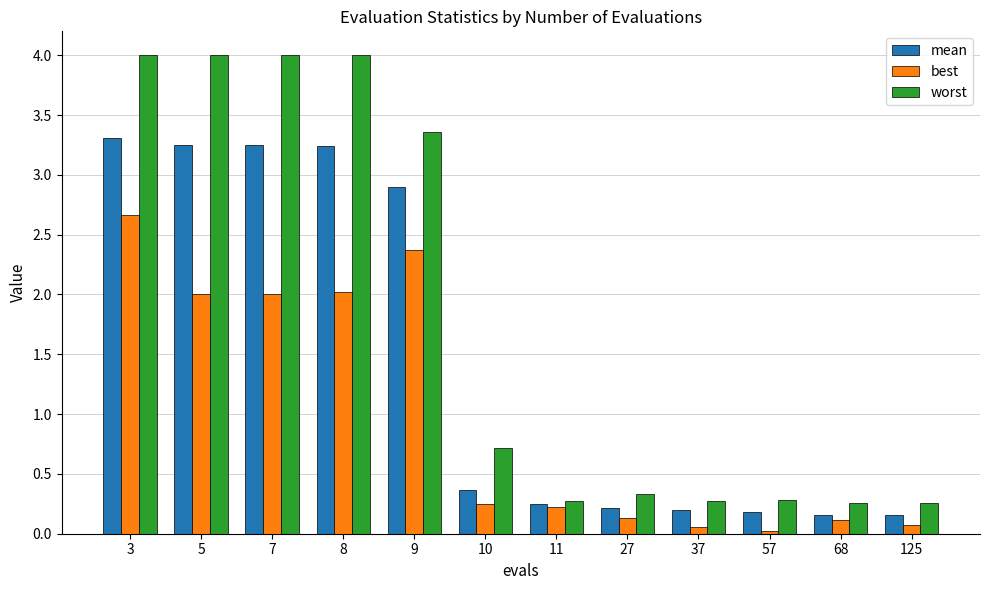

What is the average value of the mean series?

1.5